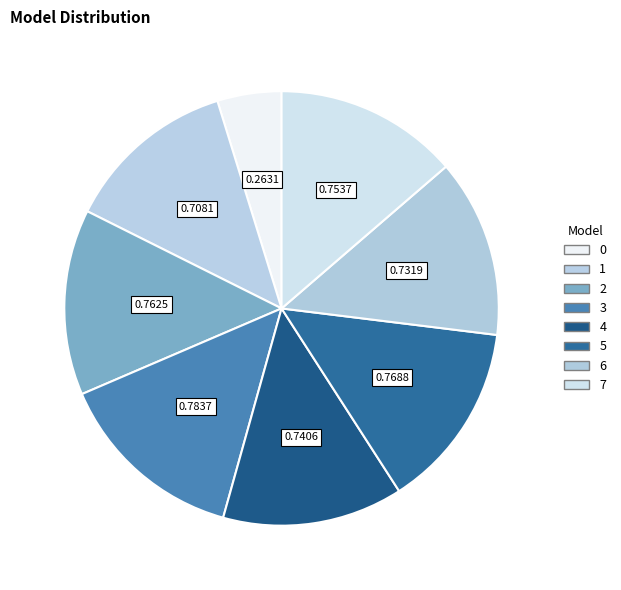

How many segments does this pie chart have?

8